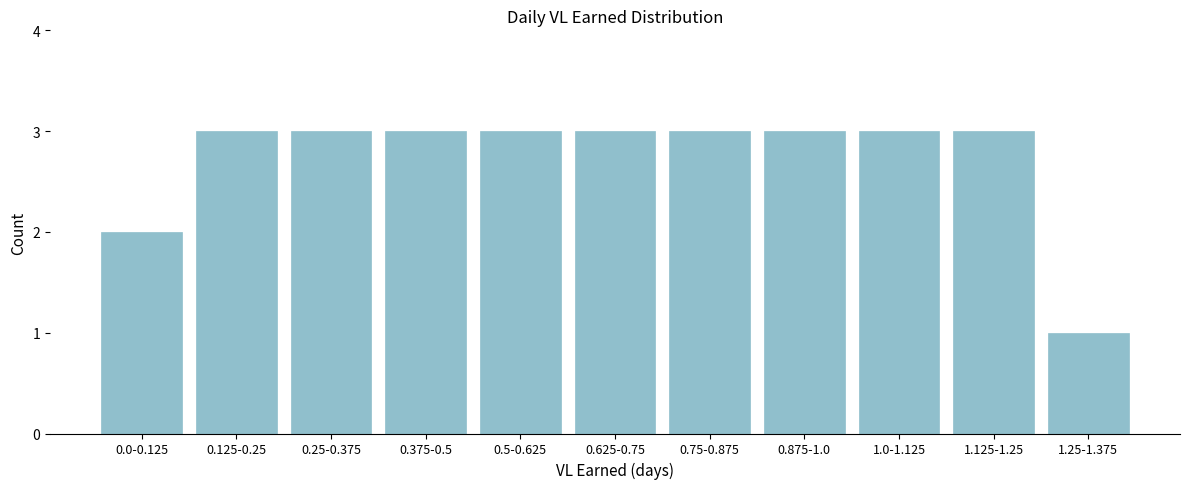

Reading left to right, transcribe all the data shown in this chart.

0.0-0.125=2	0.125-0.25=3	0.25-0.375=3	0.375-0.5=3	0.5-0.625=3	0.625-0.75=3	0.75-0.875=3	0.875-1.0=3	1.0-1.125=3	1.125-1.25=3	1.25-1.375=1